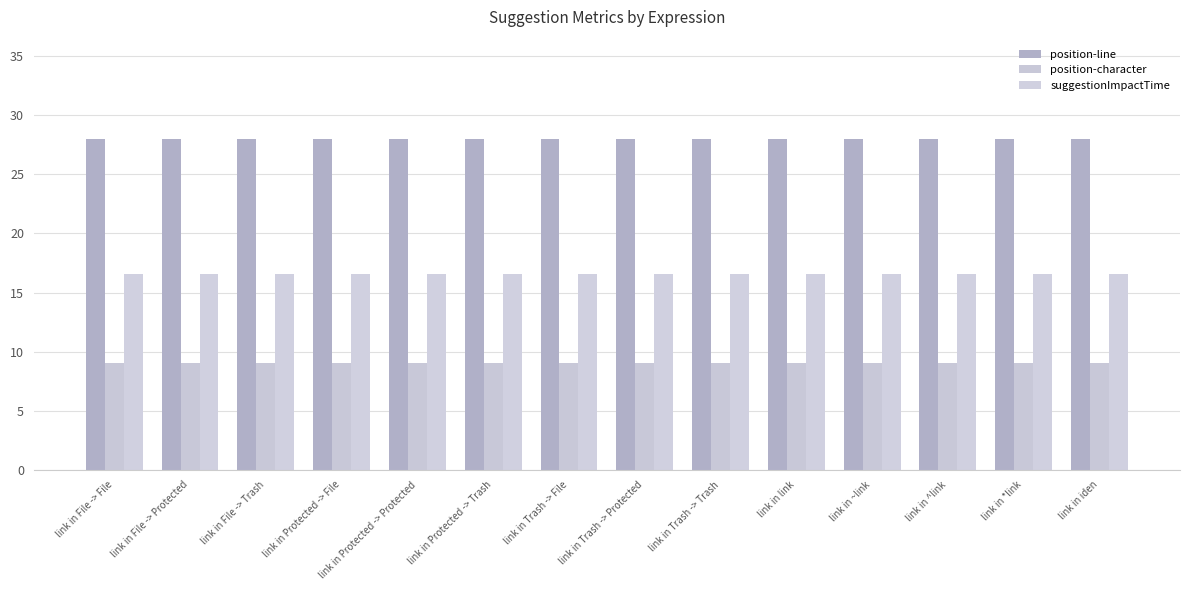

Reading left to right, extract all data points from this chart.

position-line: 28.0	28.0	28.0	28.0	28.0	28.0	28.0	28.0	28.0	28.0	28.0	28.0	28.0	28.0
position-character: 9.0	9.0	9.0	9.0	9.0	9.0	9.0	9.0	9.0	9.0	9.0	9.0	9.0	9.0
suggestionImpactTime: 16.6	16.6	16.6	16.6	16.6	16.6	16.6	16.6	16.6	16.6	16.6	16.6	16.6	16.6